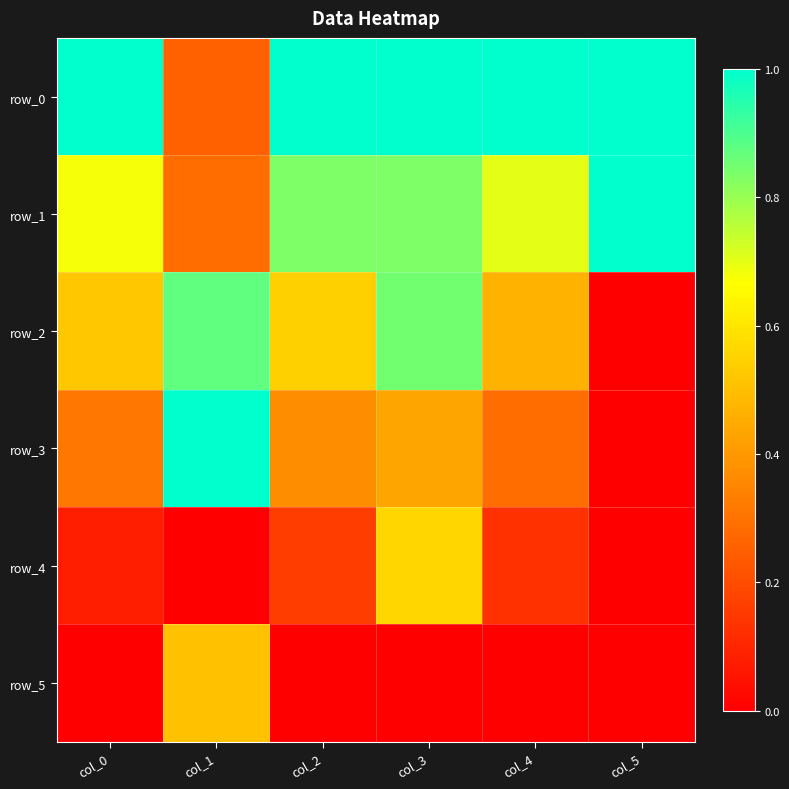

At which category does the chart reach its minimum across all series?

col_5